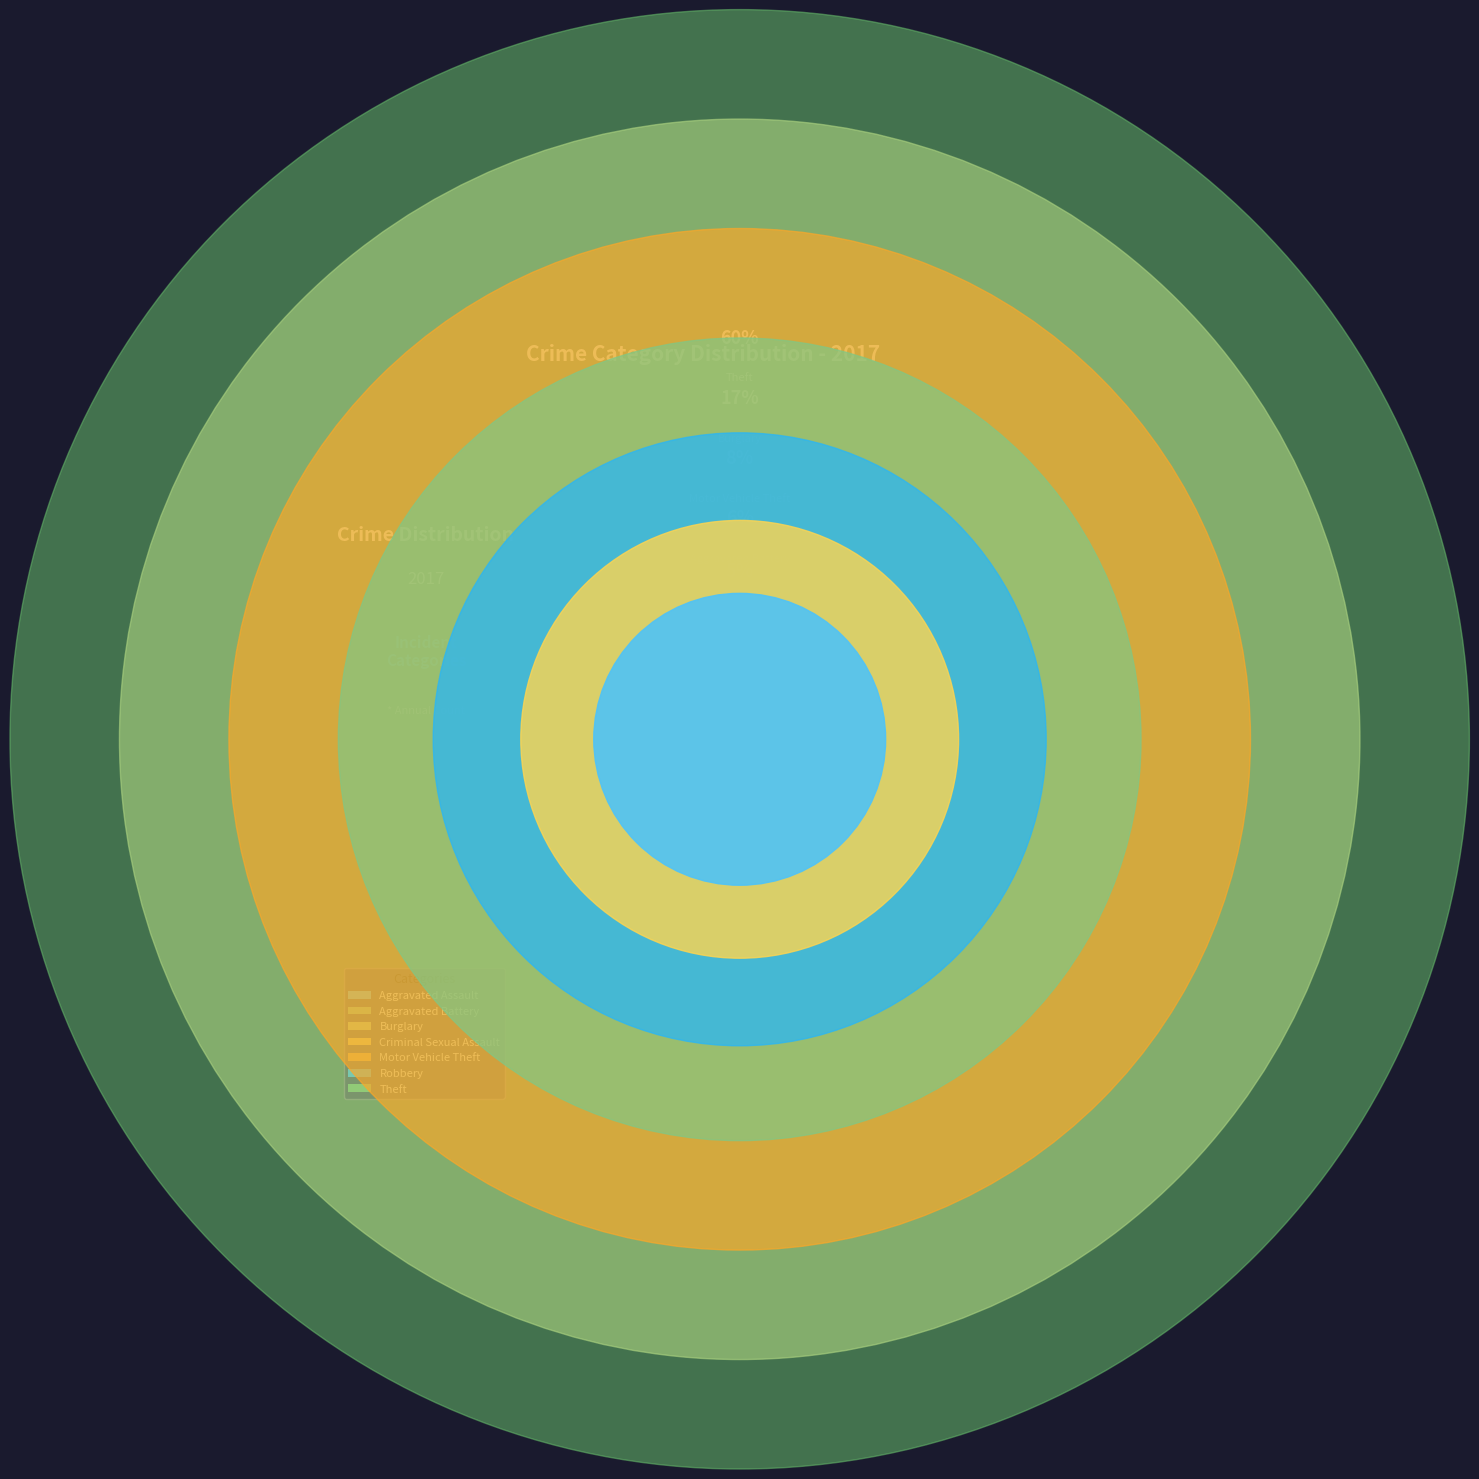

Do Criminal Sexual Assault and Robbery together represent more than half of the pie?

No